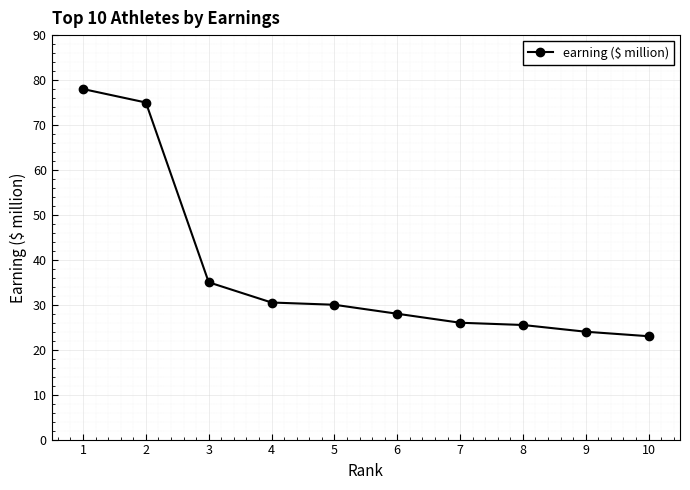

Reading left to right, transcribe all the data shown in this chart.

78.0	75.0	35.0	30.5	30.0	28.0	26.0	25.5	24.0	23.0